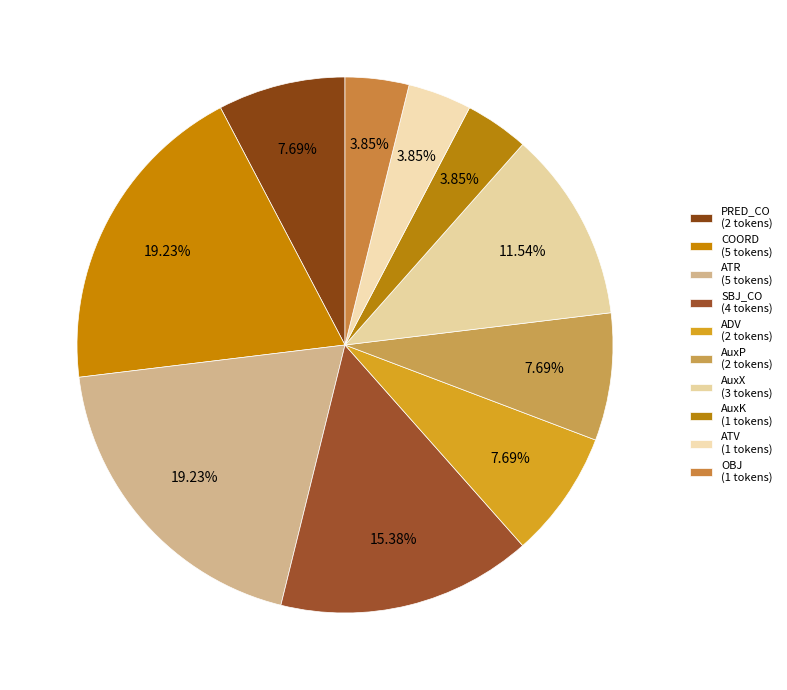

To the nearest percent, what percentage of the pie is ADV?

8%